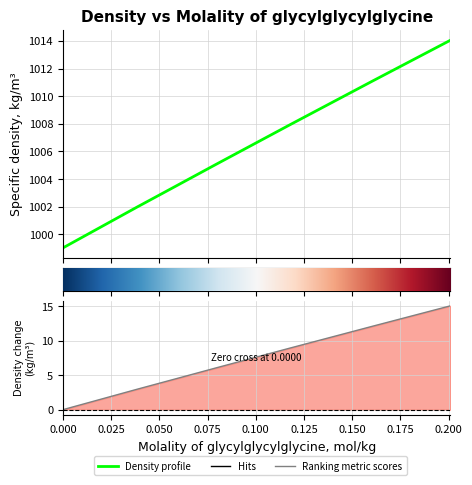

Rank the categories by value from highest to lowest.

0.2009, 0.1607, 0.1178, 0.0789, 0.0584, 0.0385, 0.0199, 0